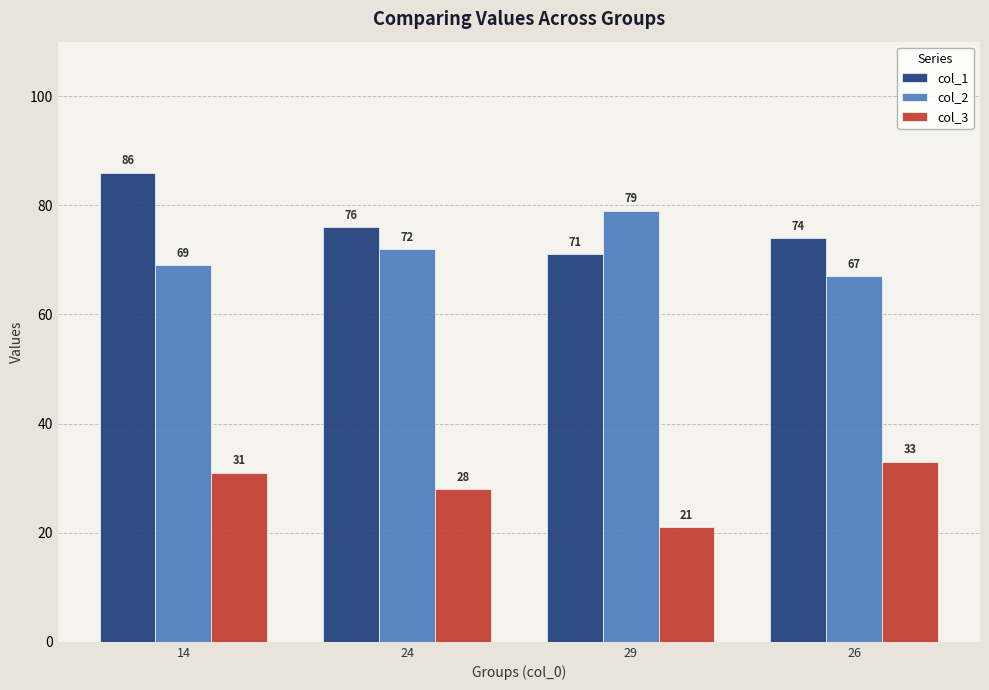

Rank the categories by col_2 value from highest to lowest.

29, 24, 14, 26